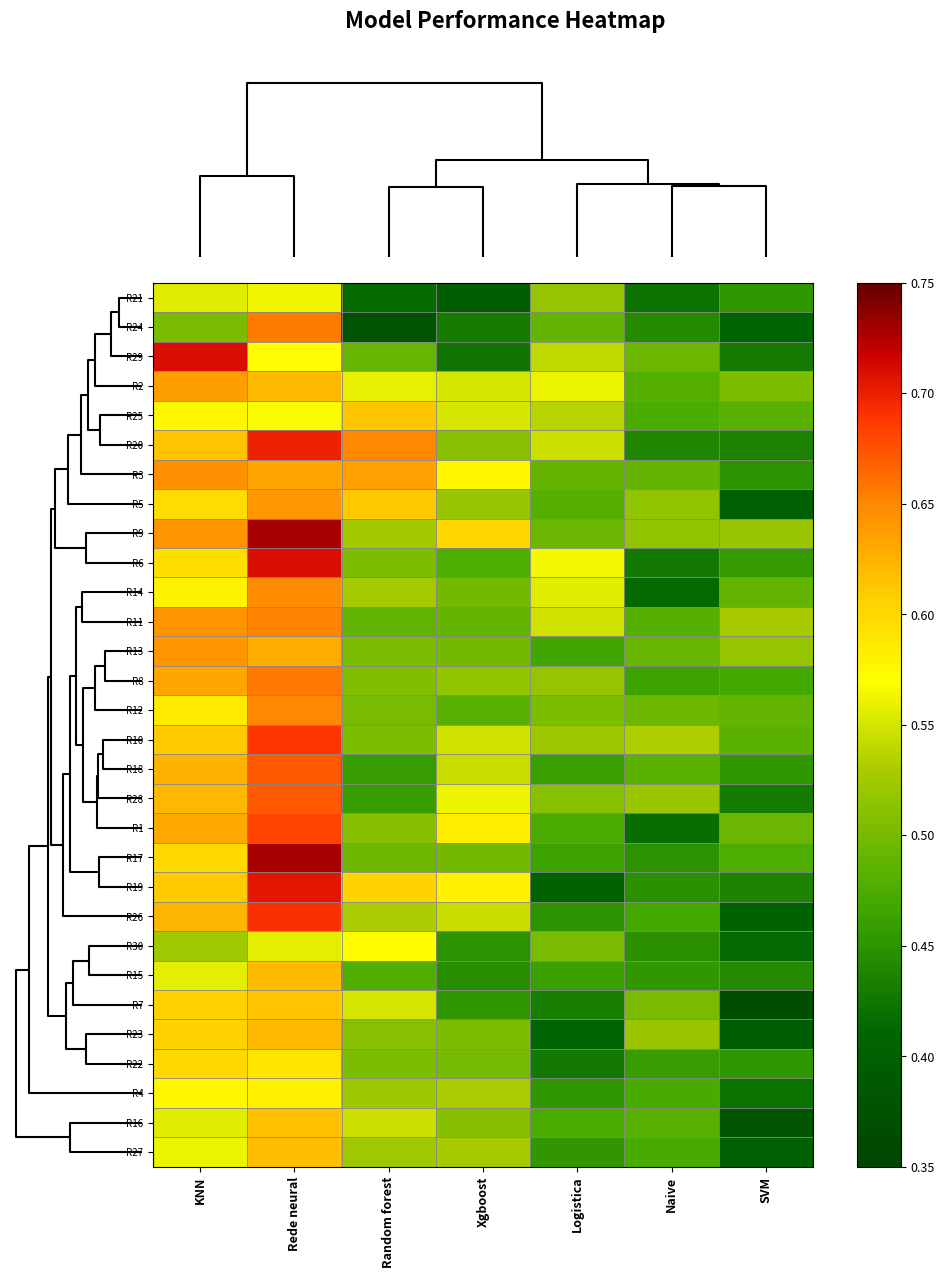

What is the spread (max minus min) of values at SVM?

0.2